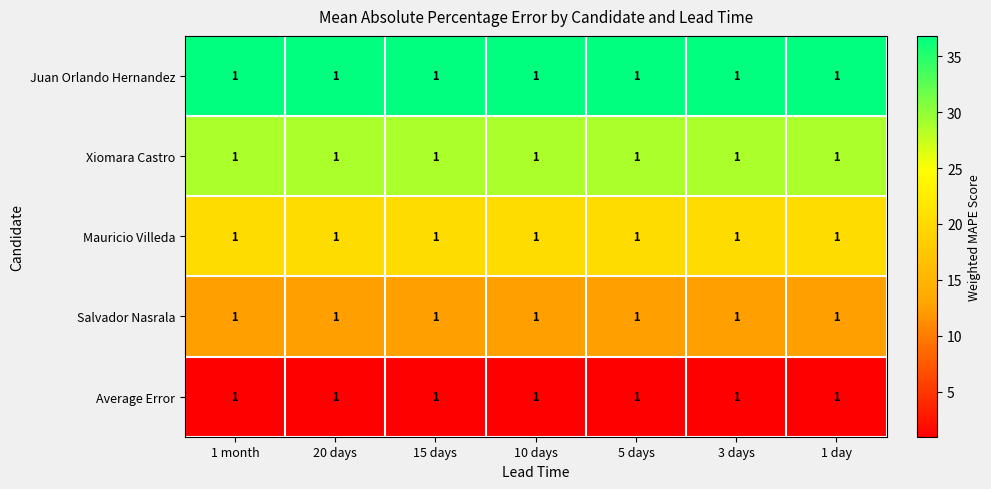

Rank the series by their average value, from lowest to highest.

Average Error, Salvador Nasrala, Mauricio Villeda, Xiomara Castro, Juan Orlando Hernandez